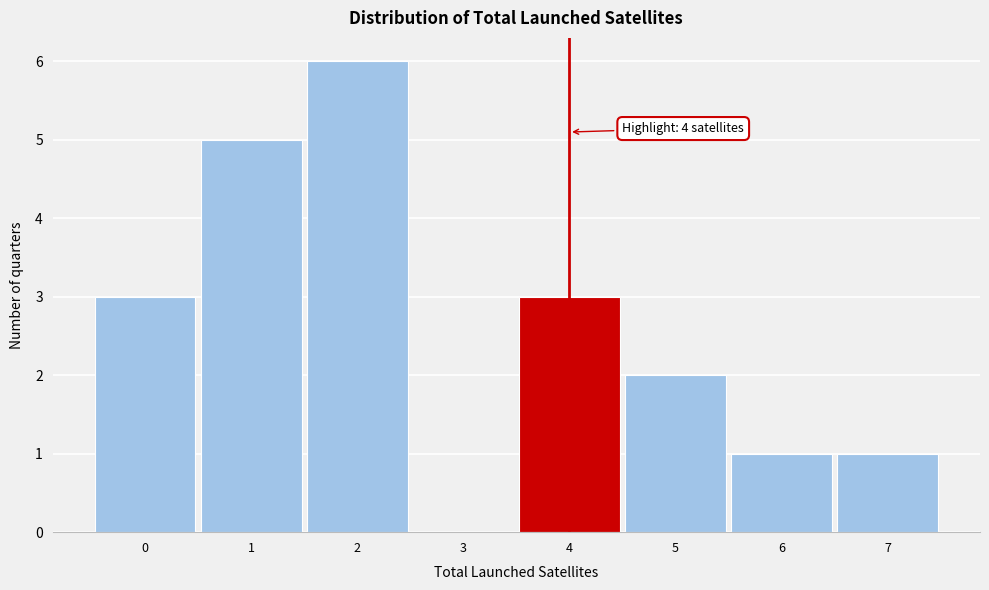

Over which range of the x-axis is the bar tallest?

1.5 to 2.5